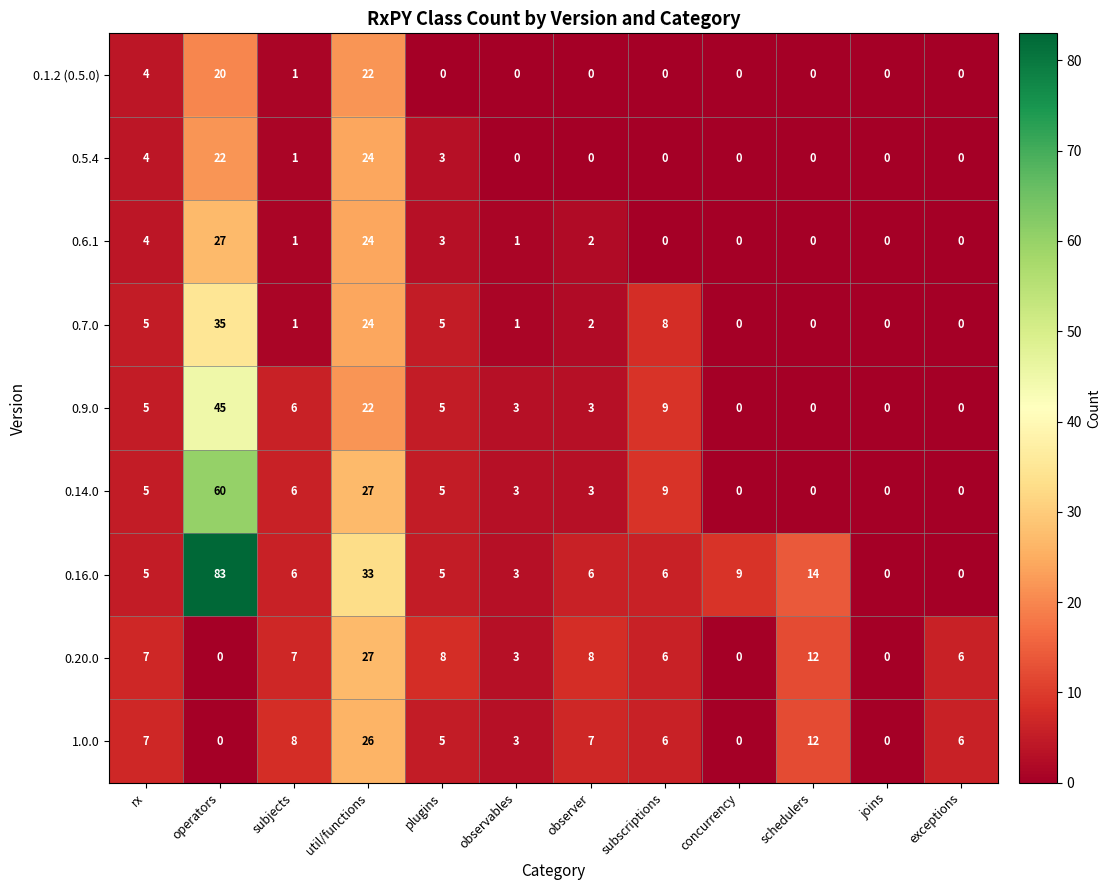

At which category does the chart reach its peak across all series?

operators